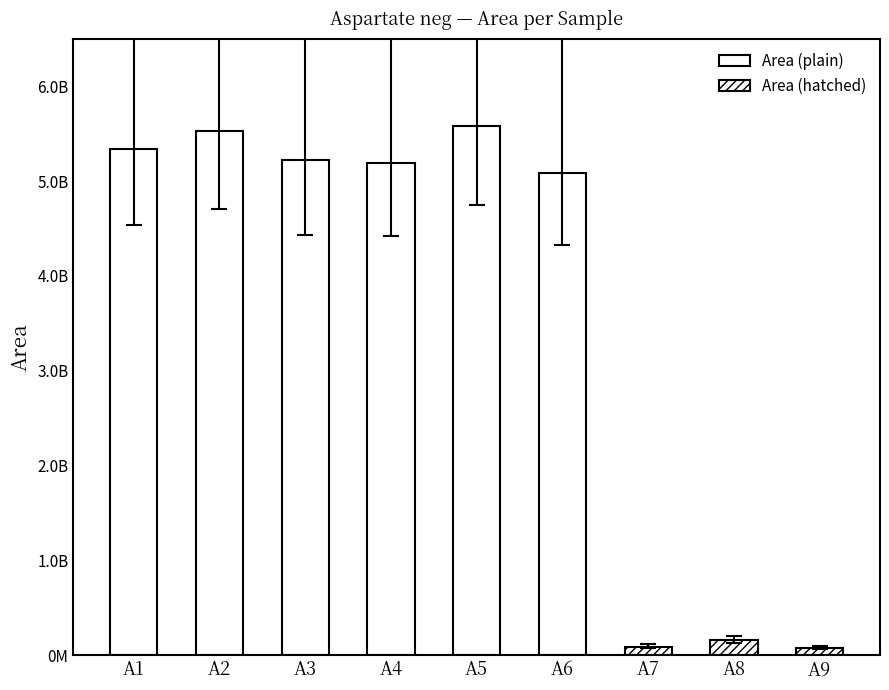

Is it true that Response Ratio equals 4416609752.1 at A4?

True